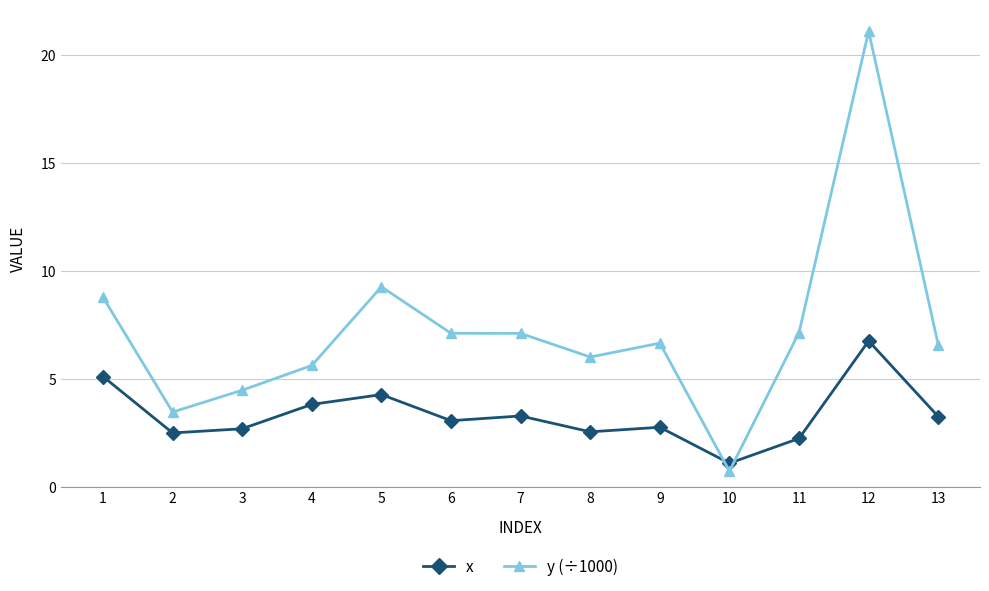

List the series in order of their overall mean, lowest first.

x, y (÷1000)